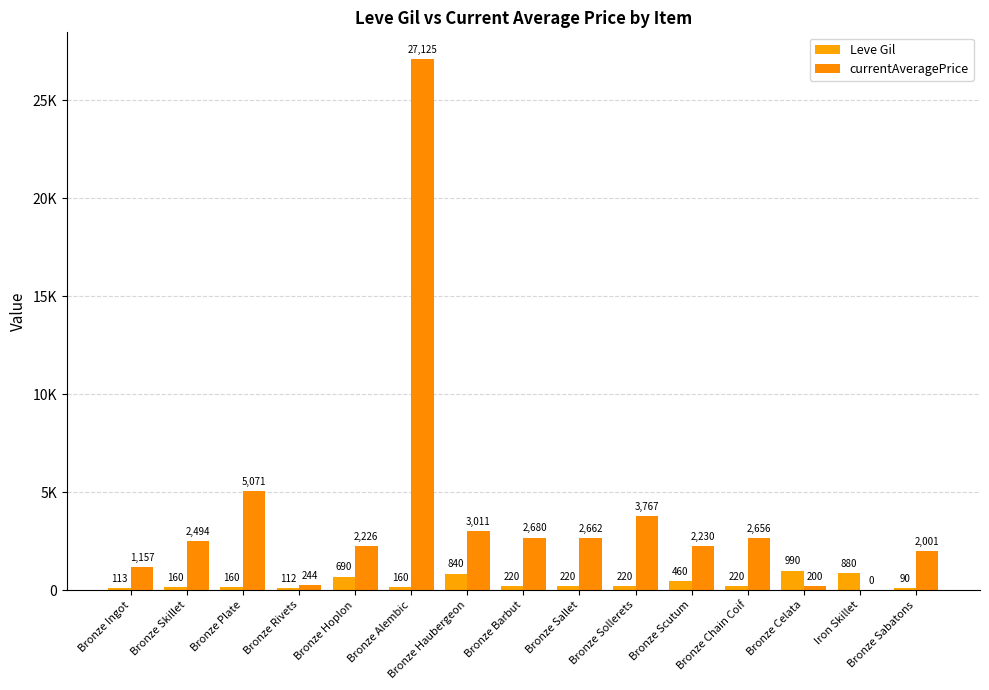

Reading left to right, transcribe all the data shown in this chart.

Leve Gil: 113.0	160.0	160.0	112.0	690.0	160.0	840.0	220.0	220.0	220.0	460.0	220.0	990.0	880.0	90.0
currentAveragePrice: 1157.9	2494.0	5071.0	244.1	2226.0	27125.0	3011.0	2680.0	2662.0	3767.0	2230.0	2656.0	200.0	0.0	2001.5